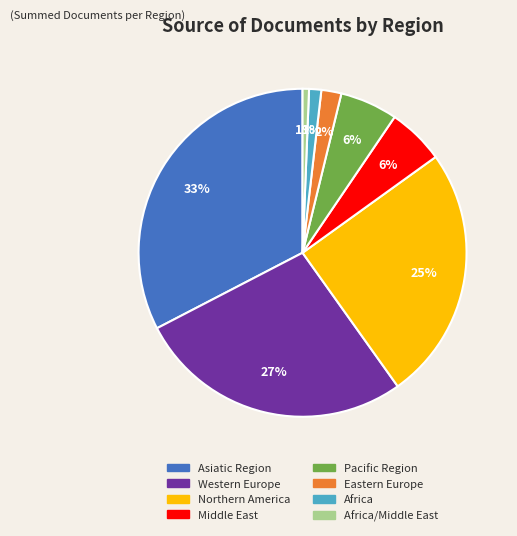

To the nearest percent, what is the difference between the largest and smallest slice percentages?

32%